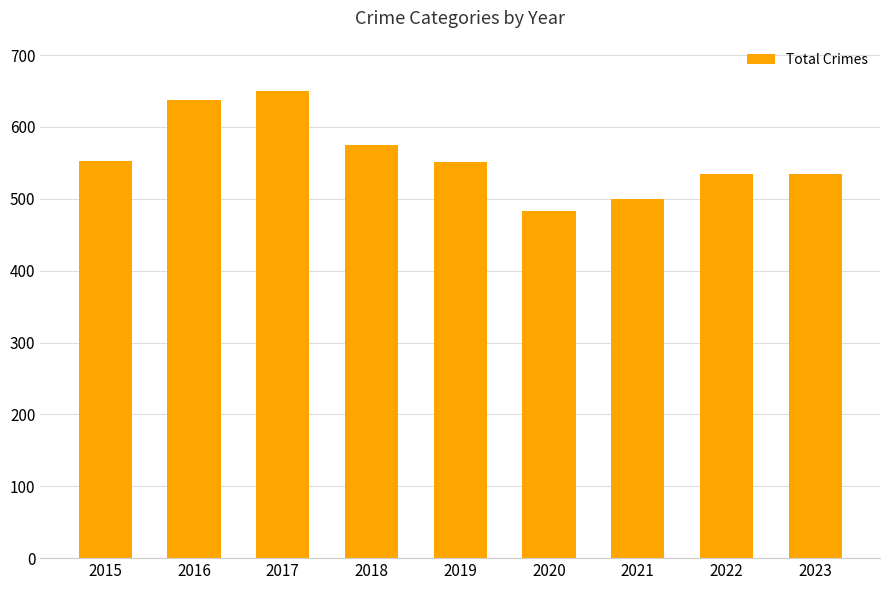

What is the sum of all values?

5016